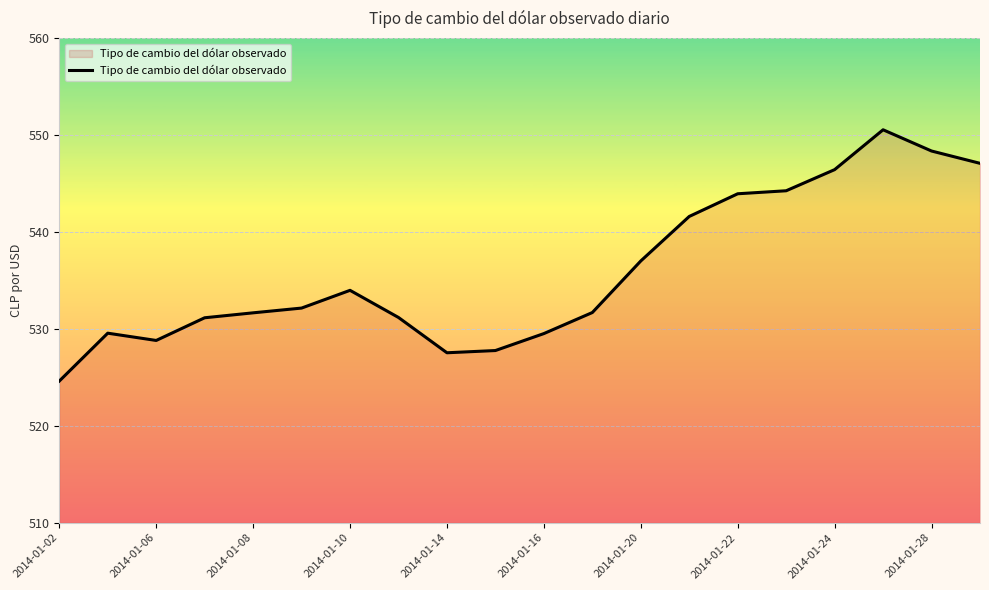

What is the maximum value shown in the chart?

550.5